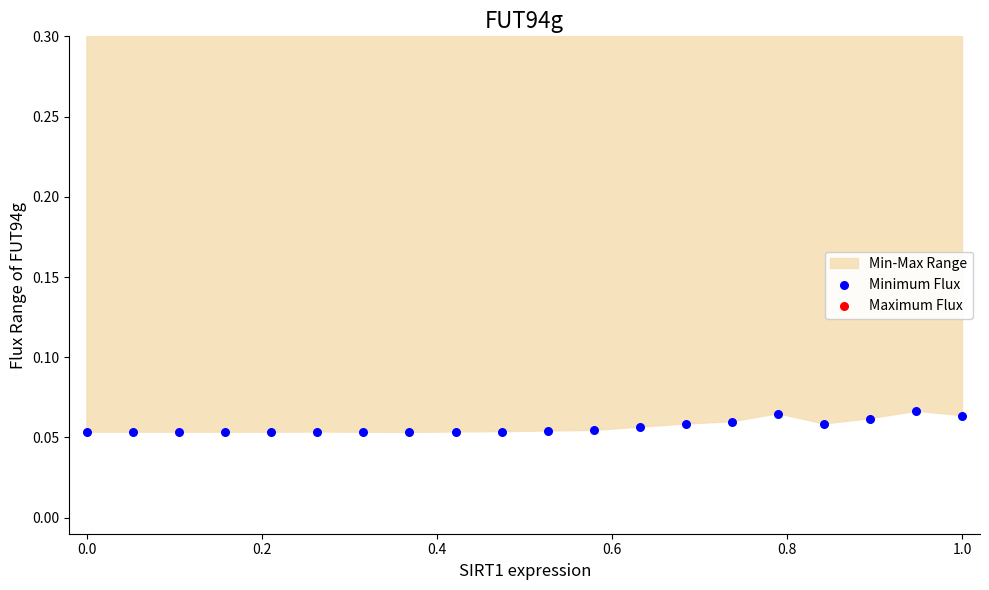

Is the value of Maximum Flux at 0.4 greater than the value of Minimum Flux at 16?

Yes